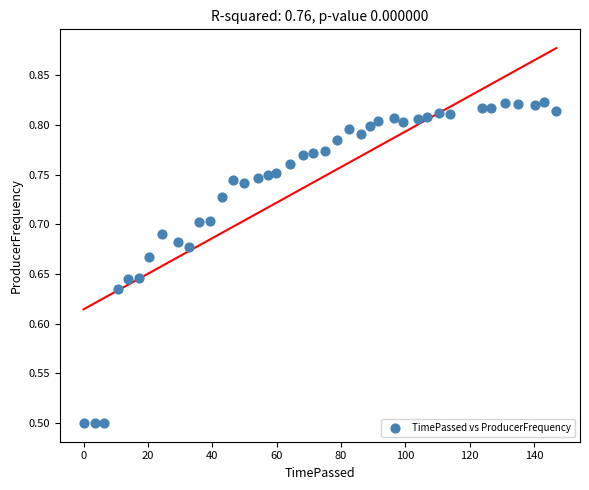

What is the range of Y values (max minus min)?

0.3